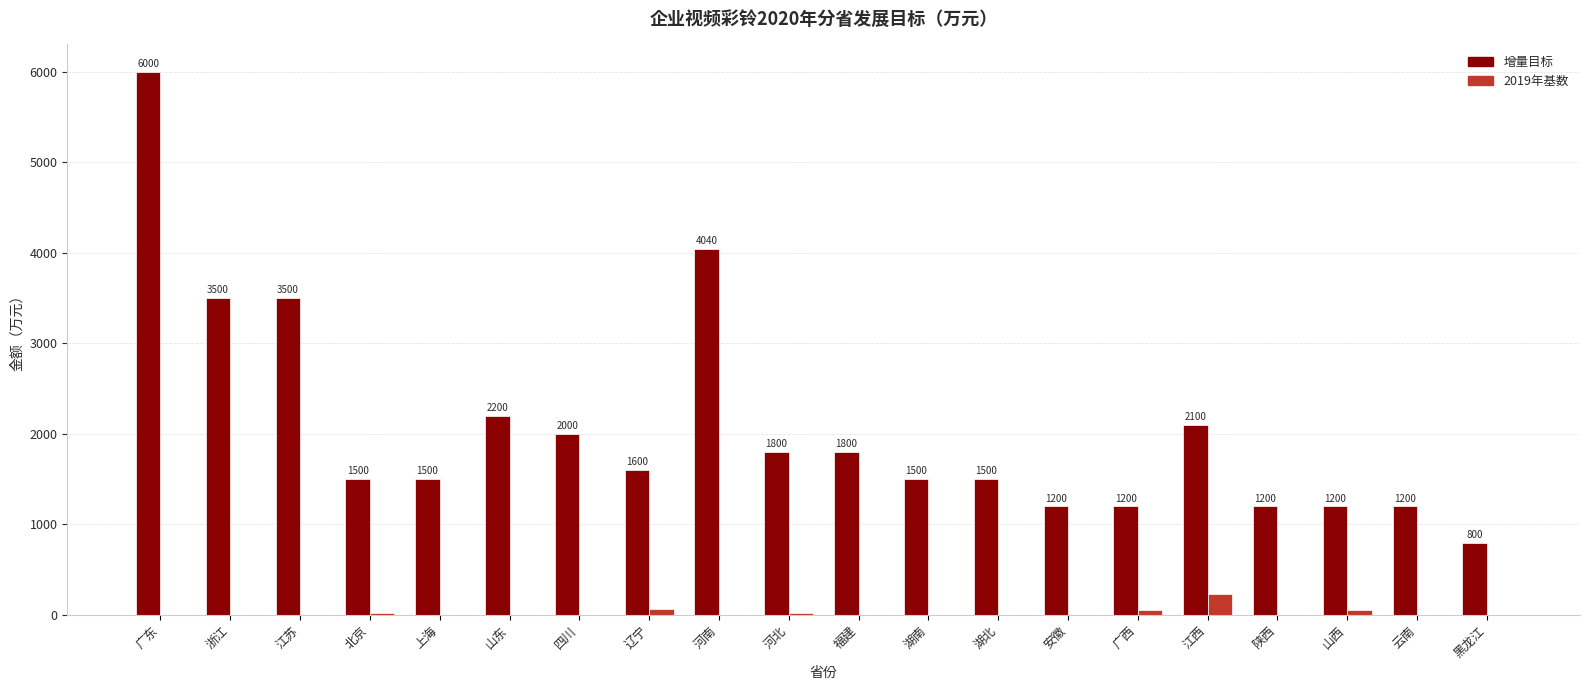

What is the greatest value displayed?

6000.0